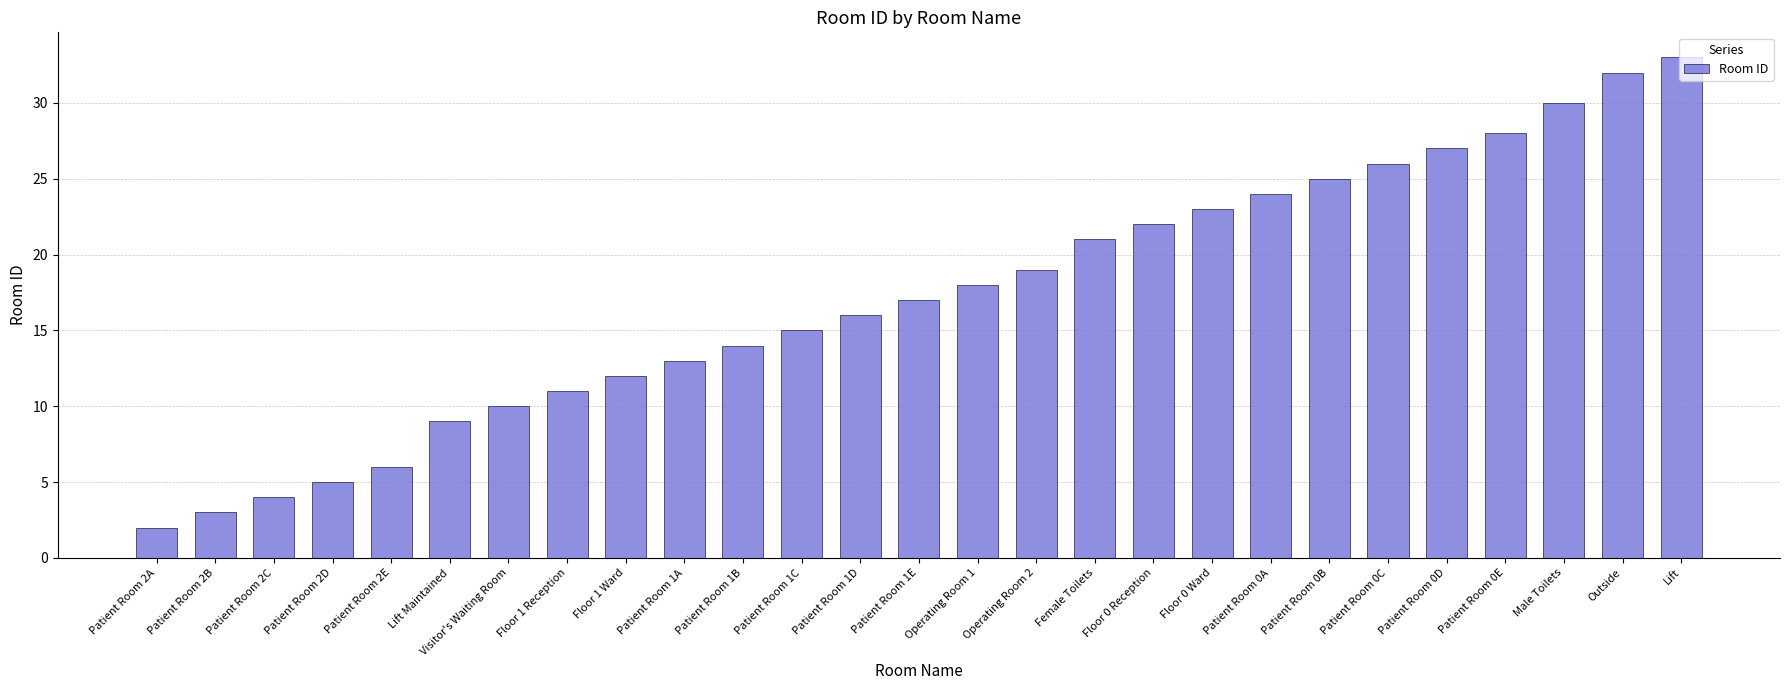

How many categories are shown in the chart?

27